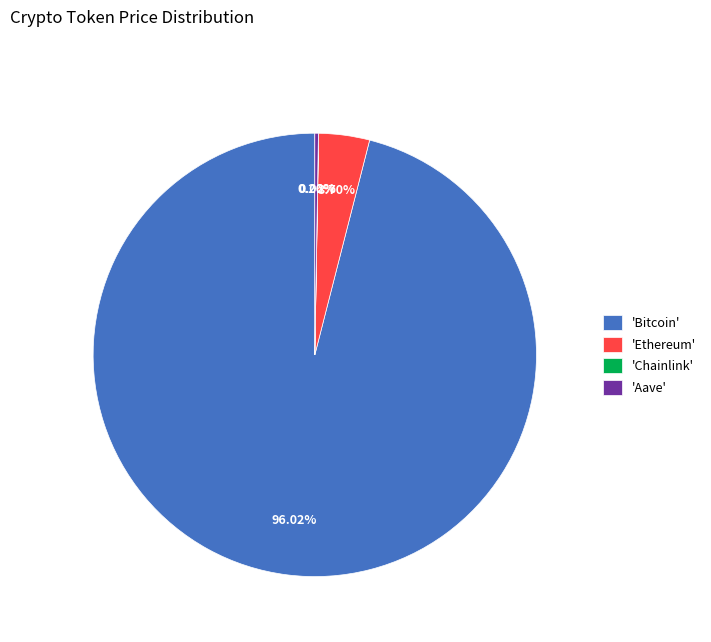

Does any single category account for the majority?

Yes